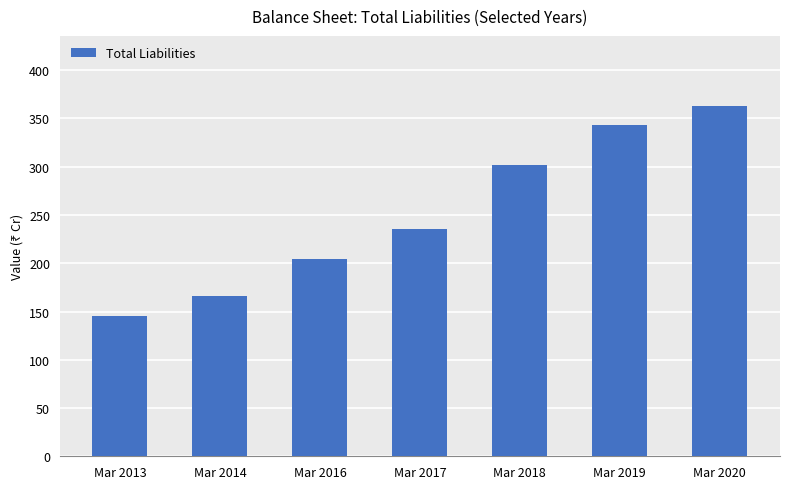

What is the value of the 2nd bar from the left?

166